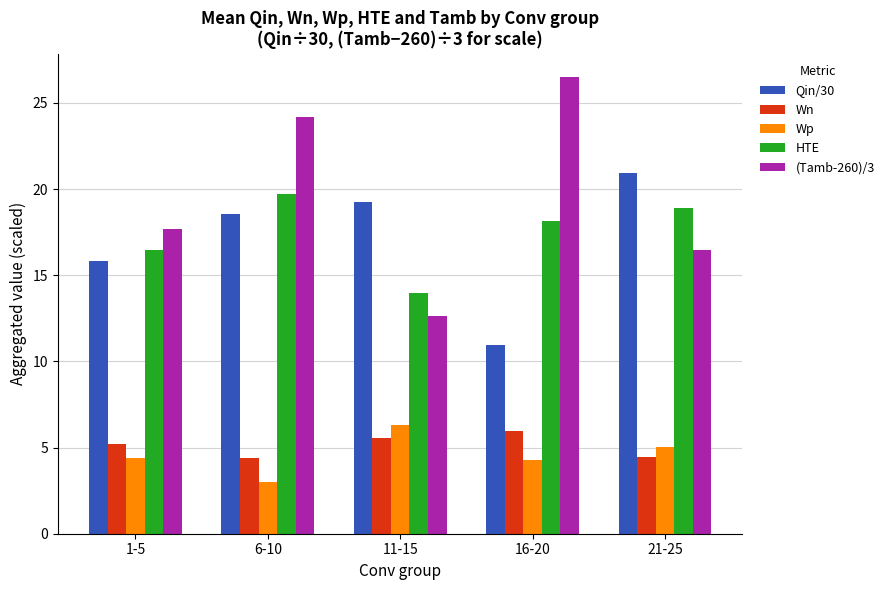

What is the spread (max minus min) of values at 21-25?

16.5